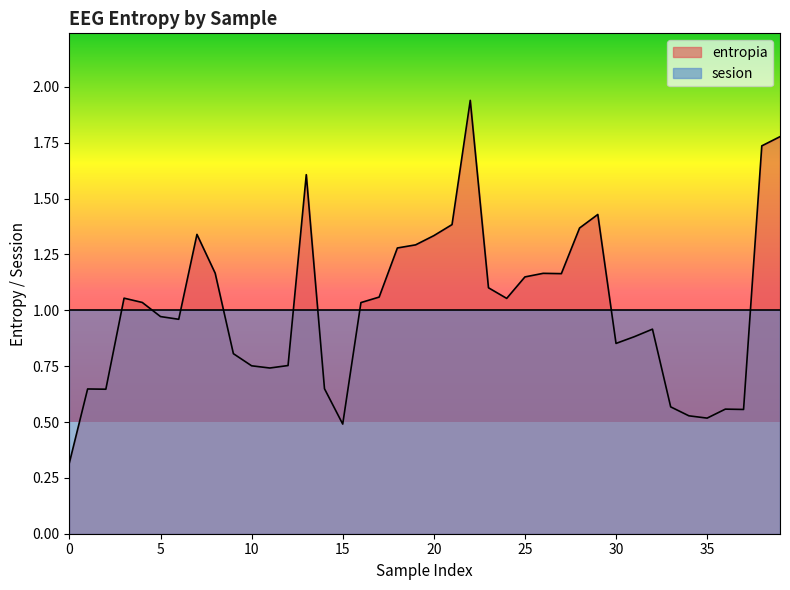

At which label is the value closest to 1?

5